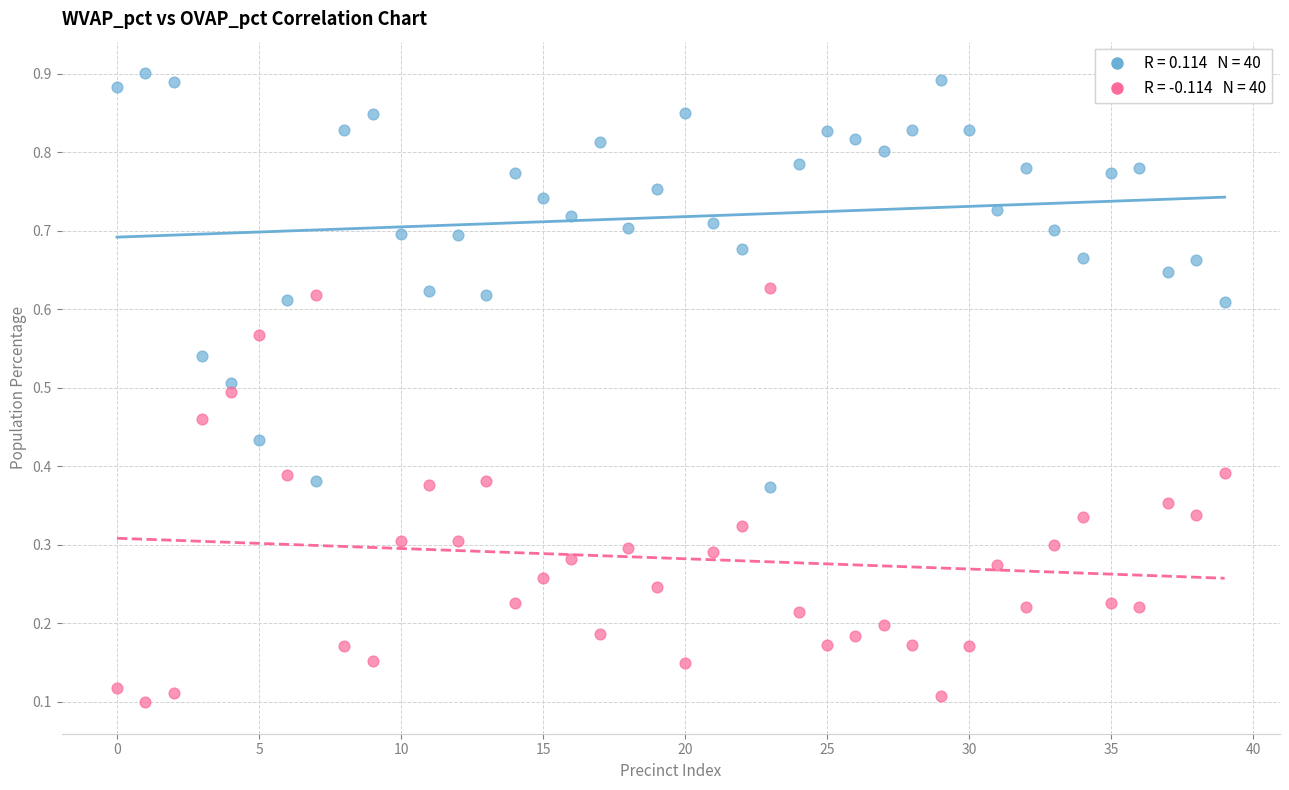

How many points are shown in the scatter plot?

80